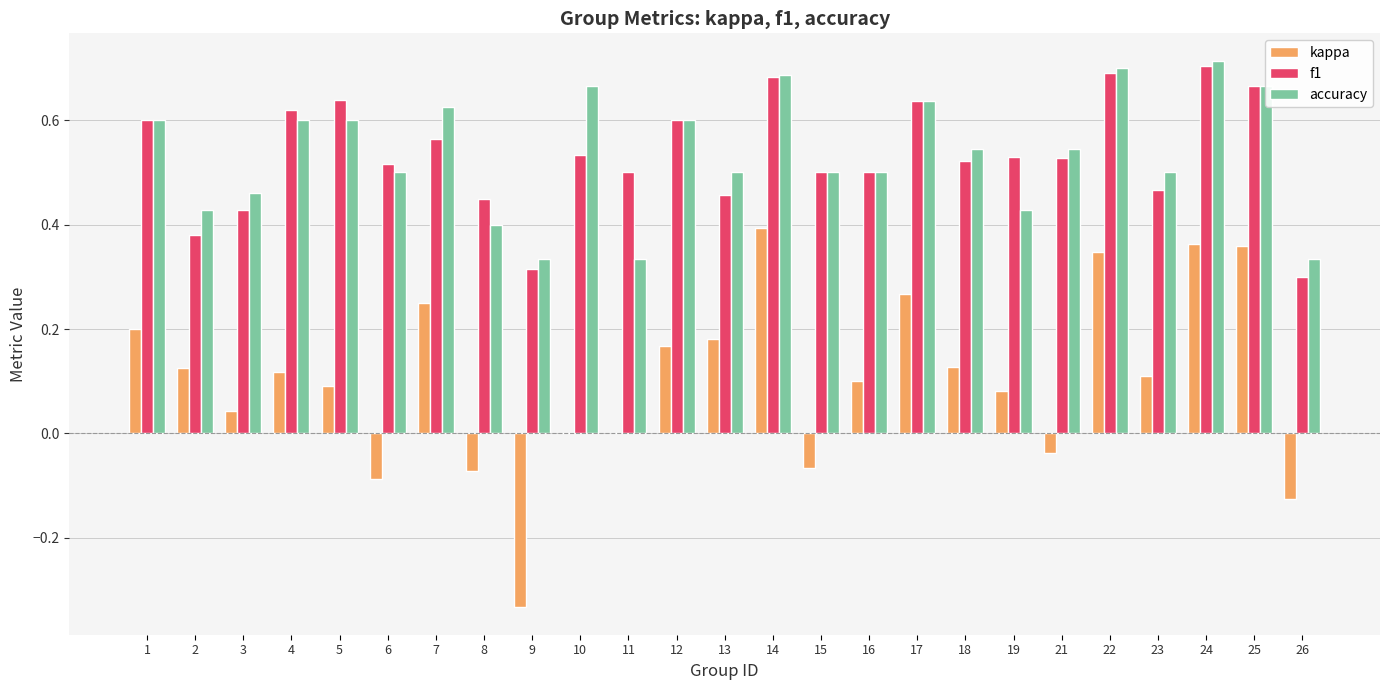

What is the total value across all series at 12?

1.4